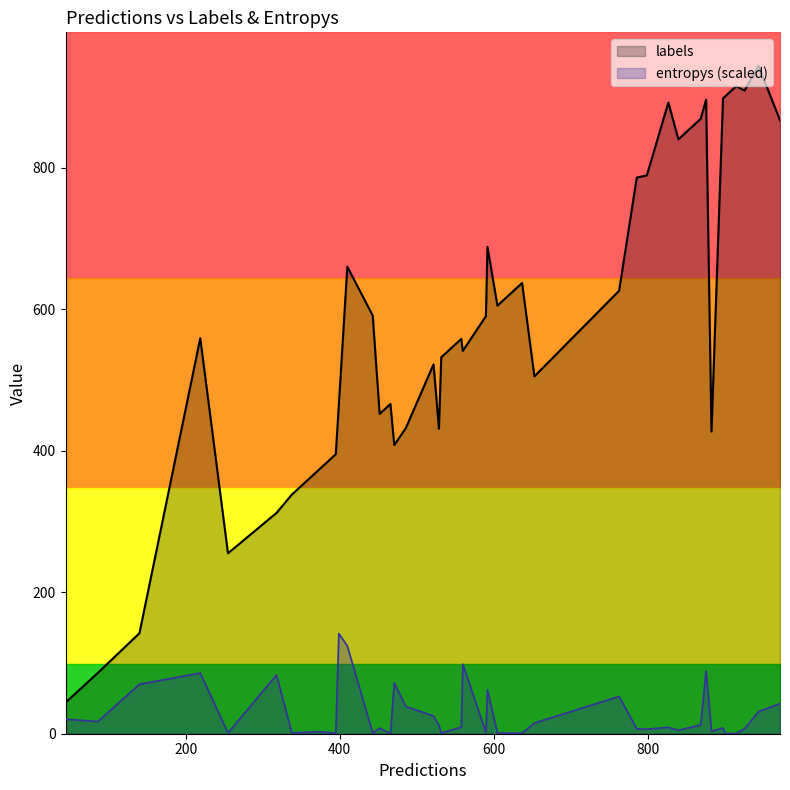

Is it true that entropys equals 0.0 at 20?

False